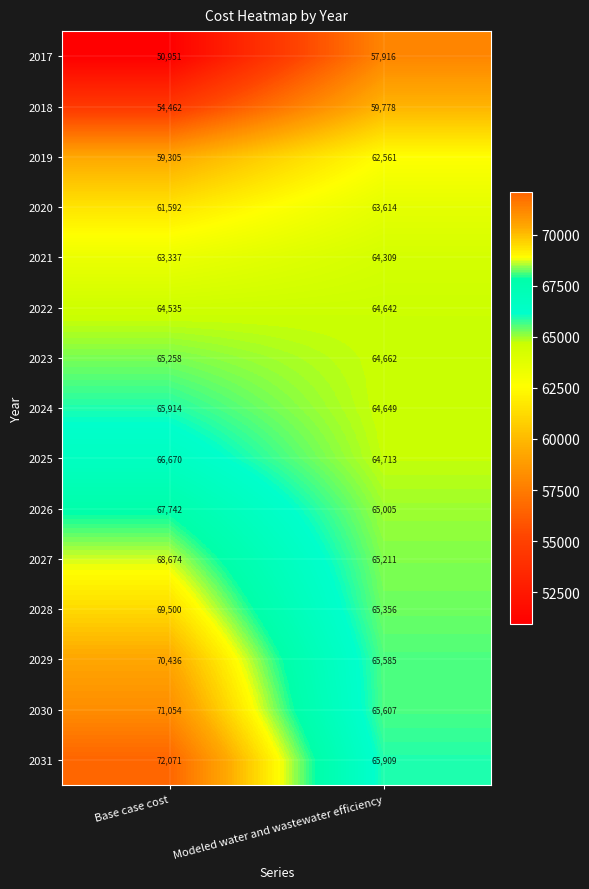

Which category has the highest value across all series?

Base case cost